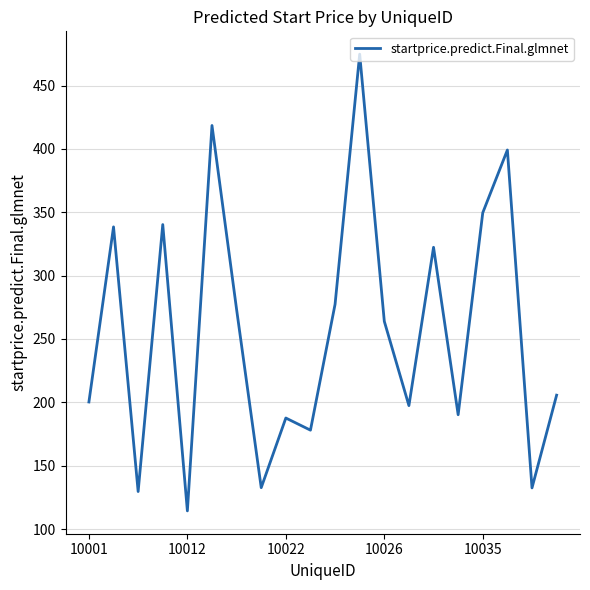

What is the difference between the maximum and minimum values?

360.5